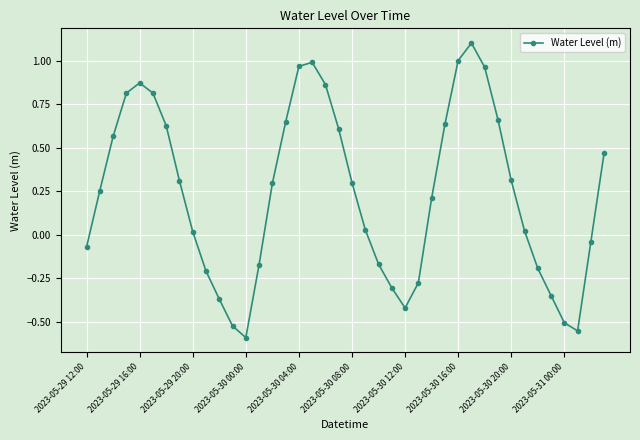

What is the difference between the maximum and minimum values?

1.7